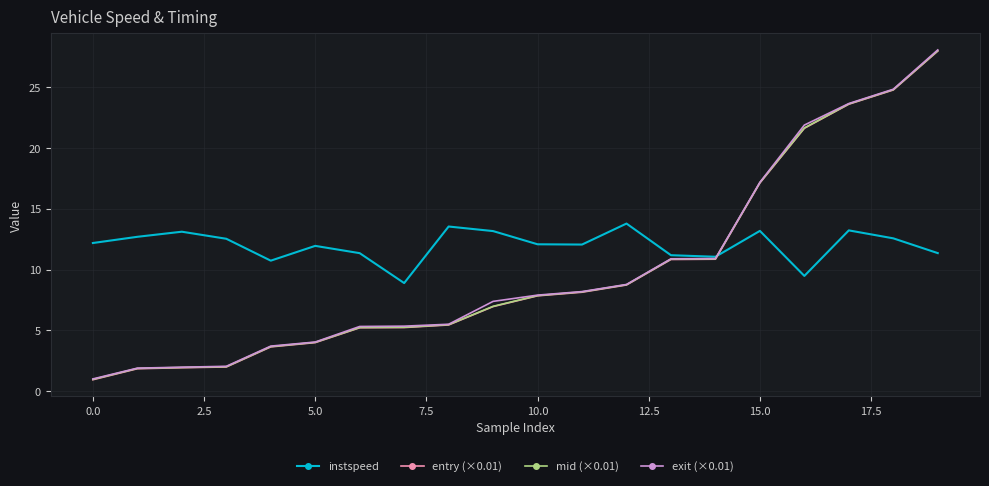

What is the maximum value shown in the chart?

28.1